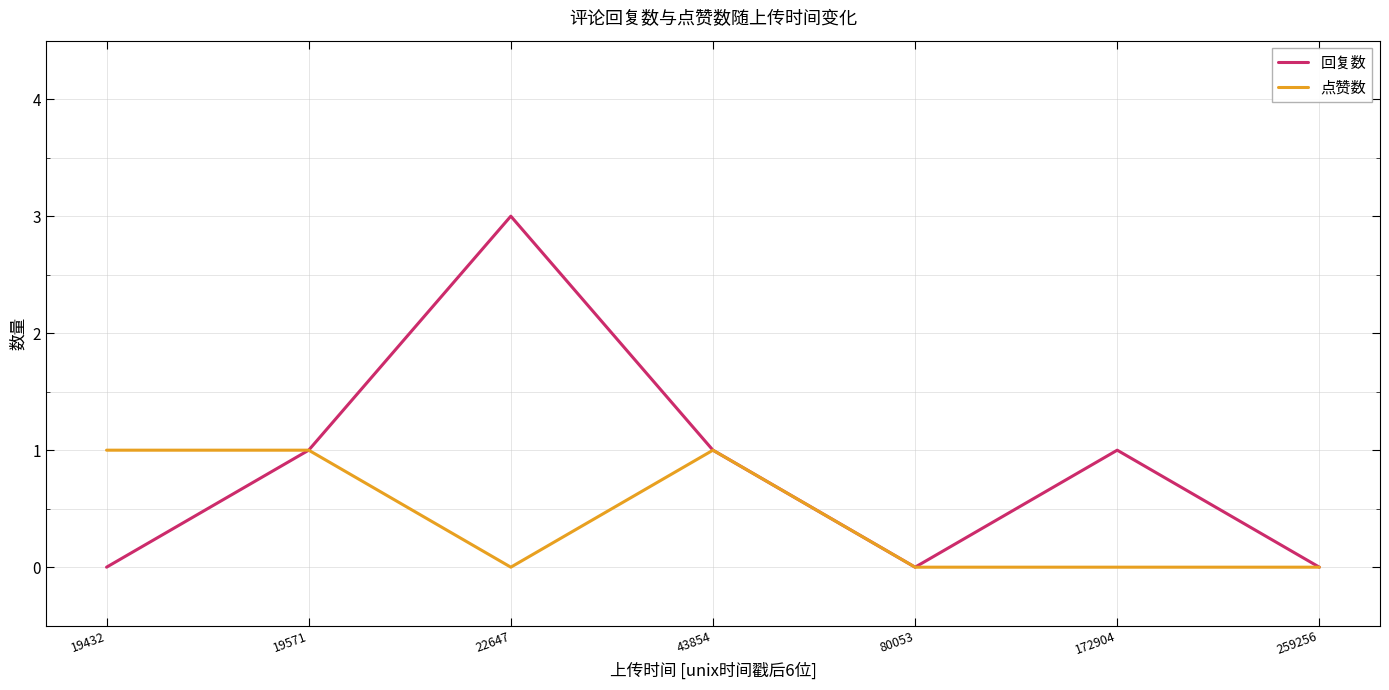

True or false: 回复数 has a value of 5 at 22647.

False